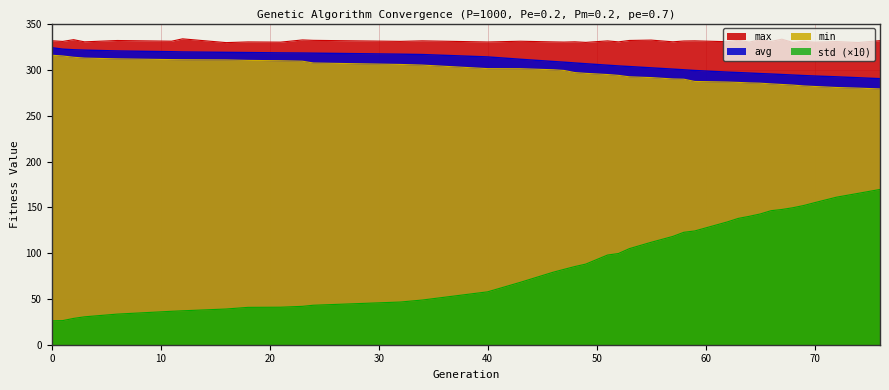

Where is std nearest to the value 97?

51